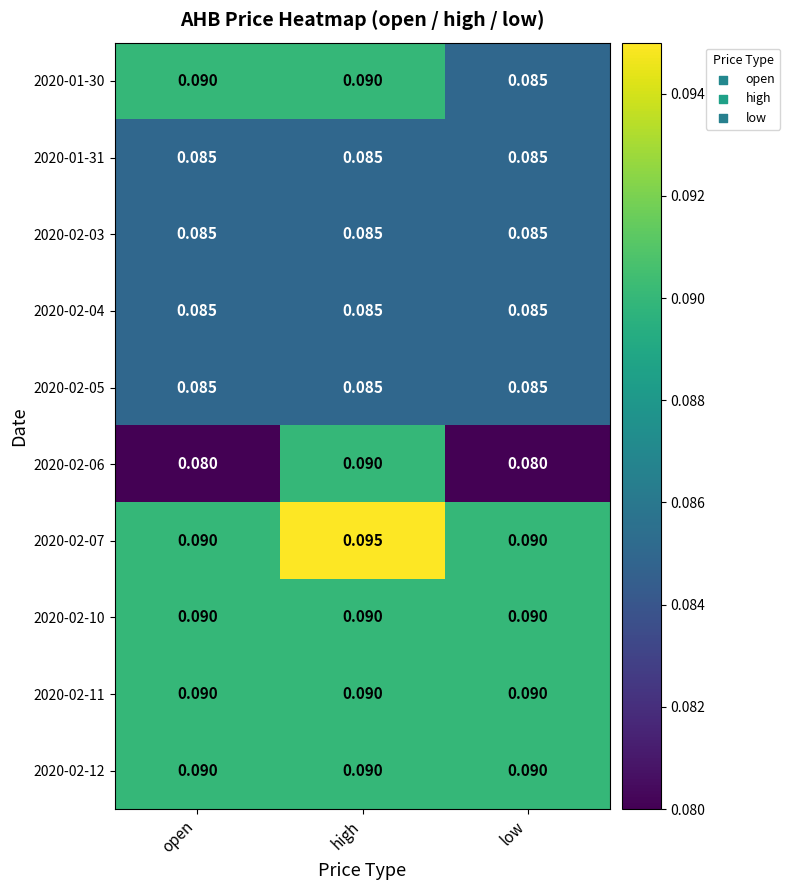

Which series has the largest range (max minus min)?

2020-02-06